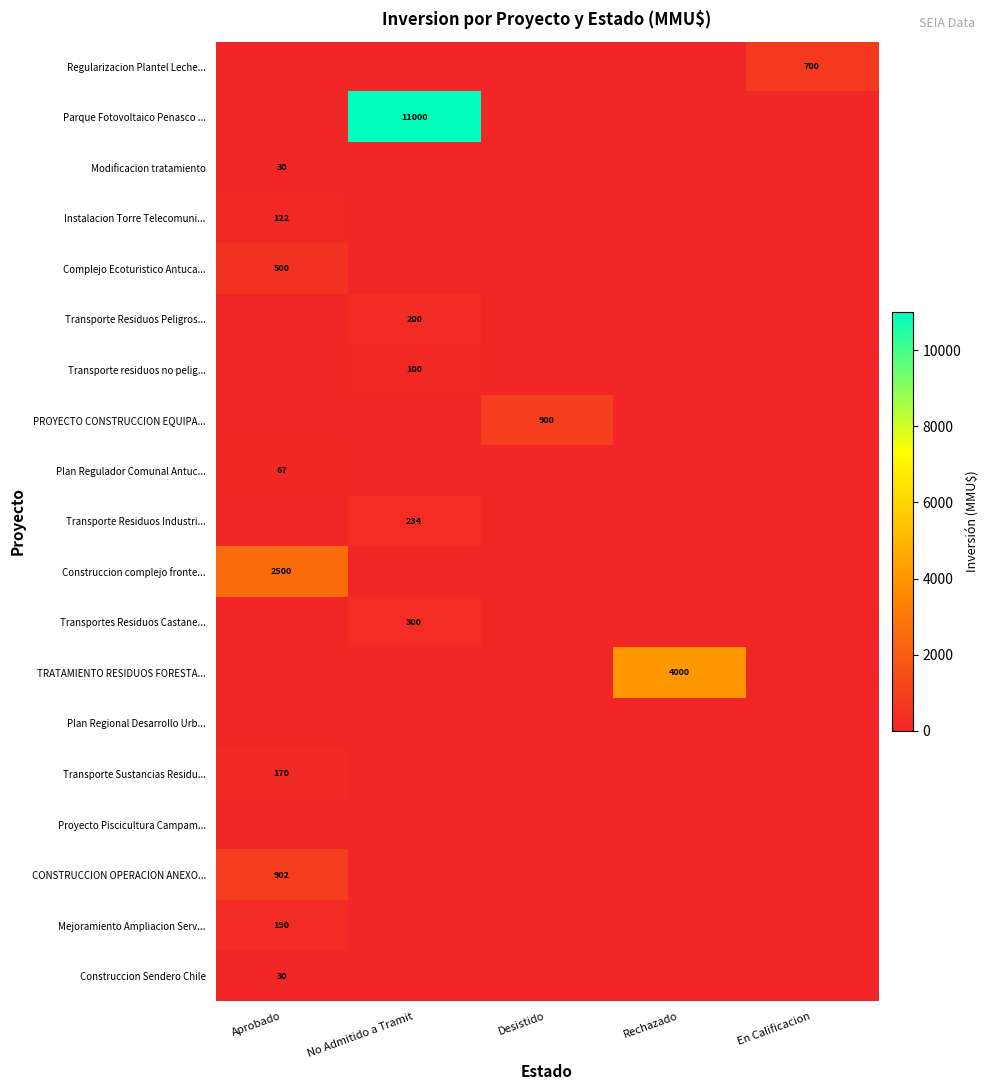

At which label does Complejo Ecoturistico Antuca... reach its minimum?

No Admitido a Tramit